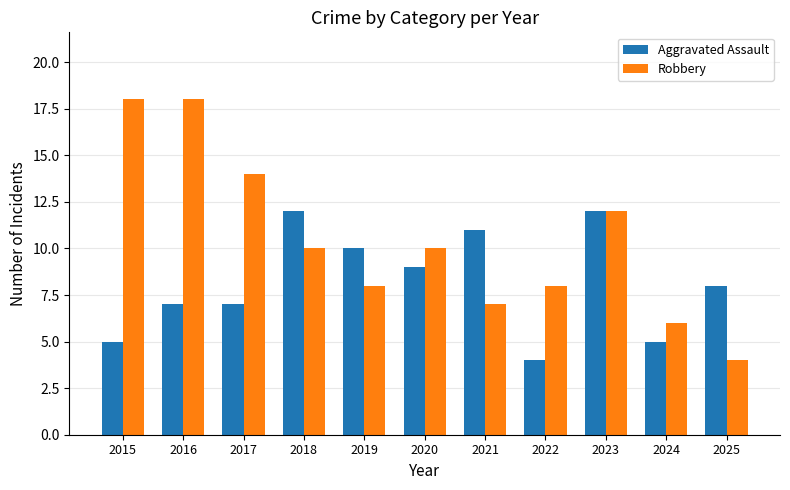

What is the lowest value of the Aggravated Assault series?

4